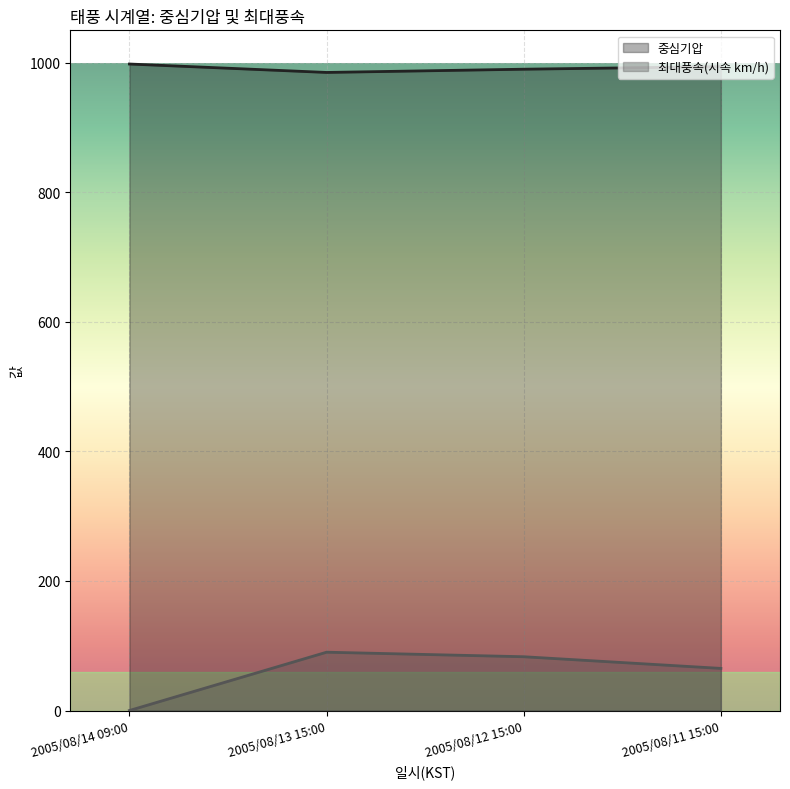

Reading left to right, extract all data points from this chart.

중심기압: 998	985	990	994
최대풍속(시속 km/h): 0	90	83	65